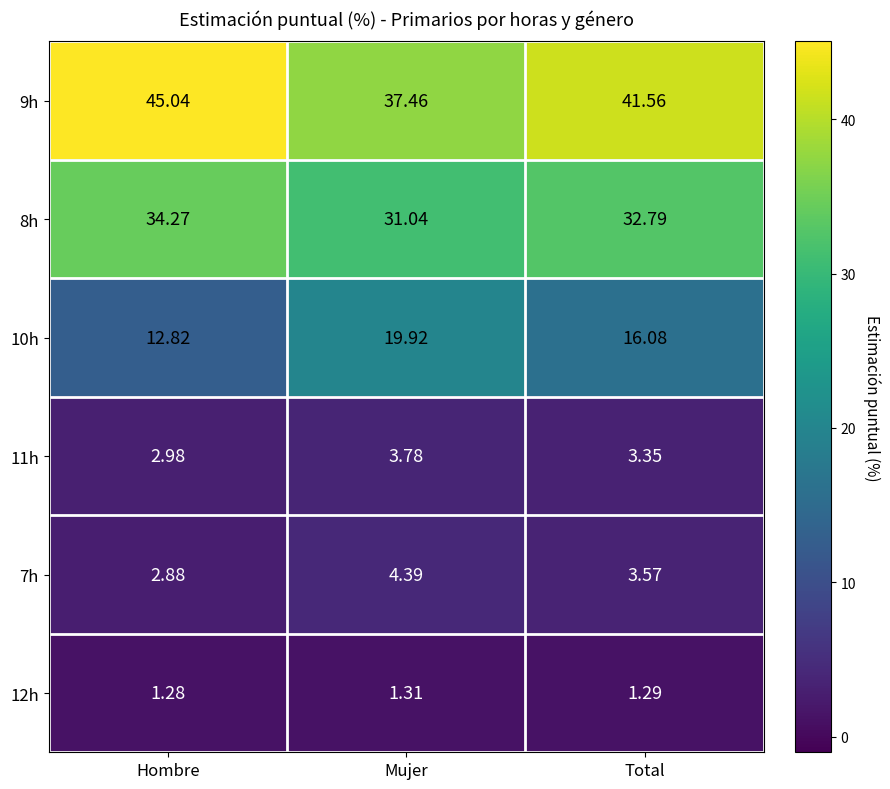

Rank the categories by 7h value from highest to lowest.

Mujer, Total, Hombre